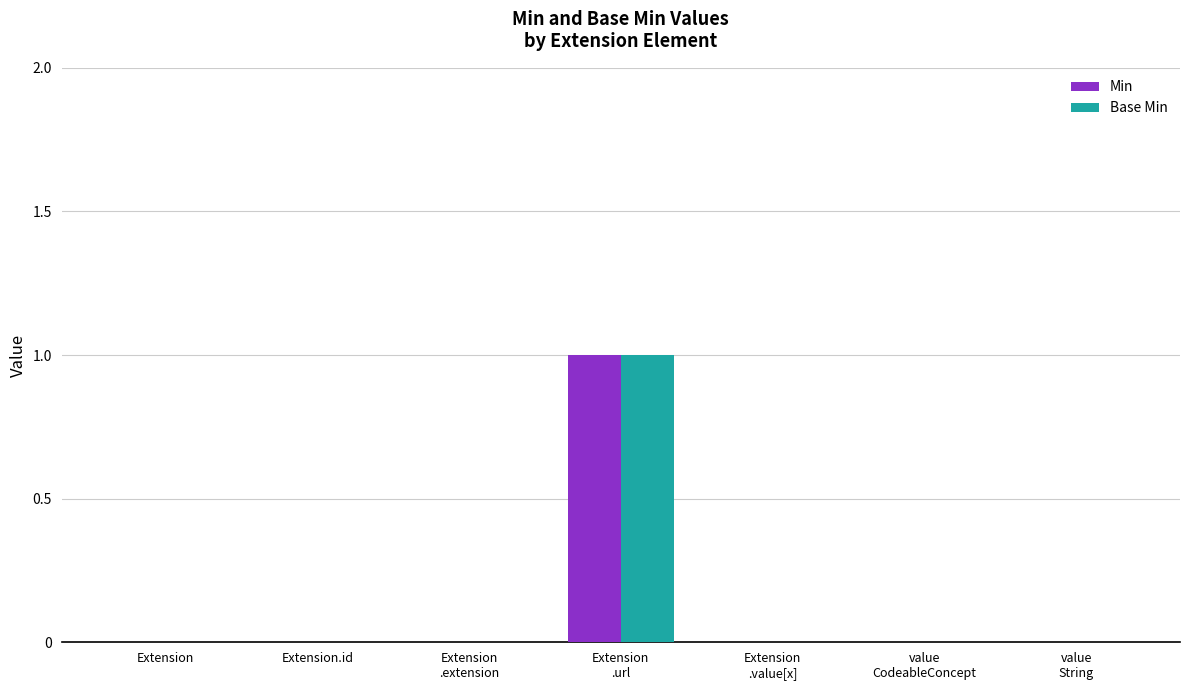

Is it true that Min equals 0 at Extension?

True